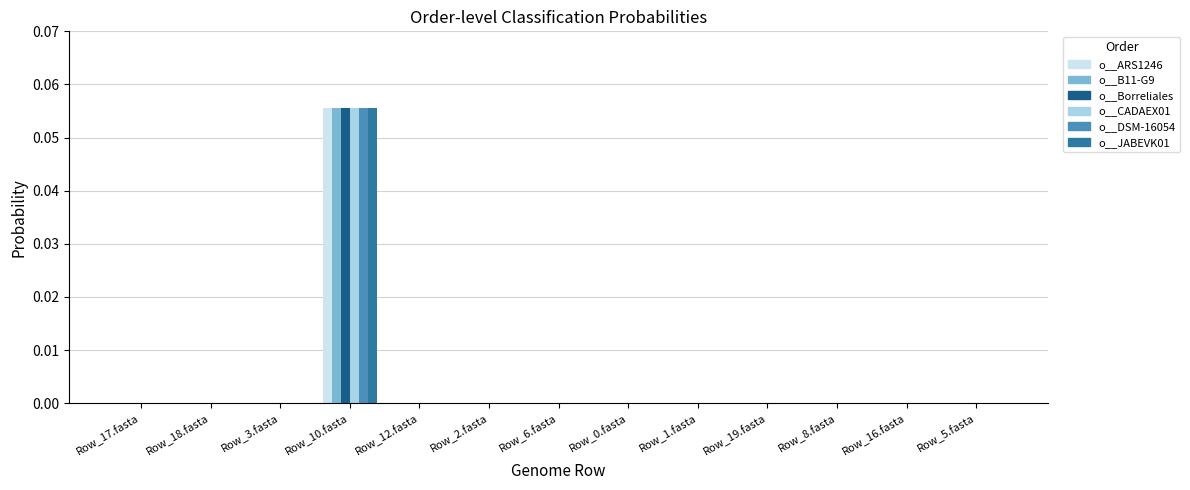

At which category is the sum across all series the highest?

Row_10.fasta